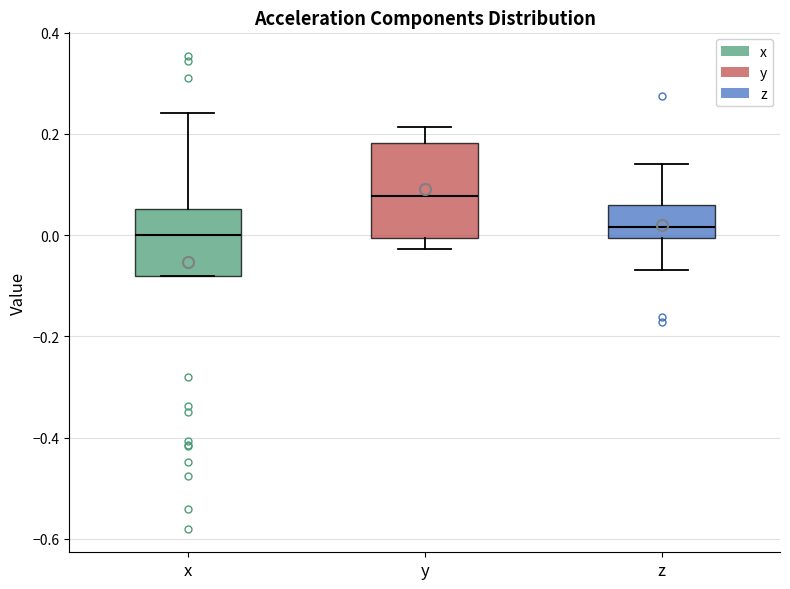

Reading left to right, read every box against the y-axis: the position of its median line, the range the box covers, and the ends of its whiskers. The values are not printed on the chart, so give them approximately, as read against the axis.

x: median 0.00, box -0.08 to 0.06, whiskers -0.08 to 0.24
y: median 0.08, box 0.00 to 0.18, whiskers -0.02 to 0.22
z: median 0.02, box 0.00 to 0.06, whiskers -0.06 to 0.14